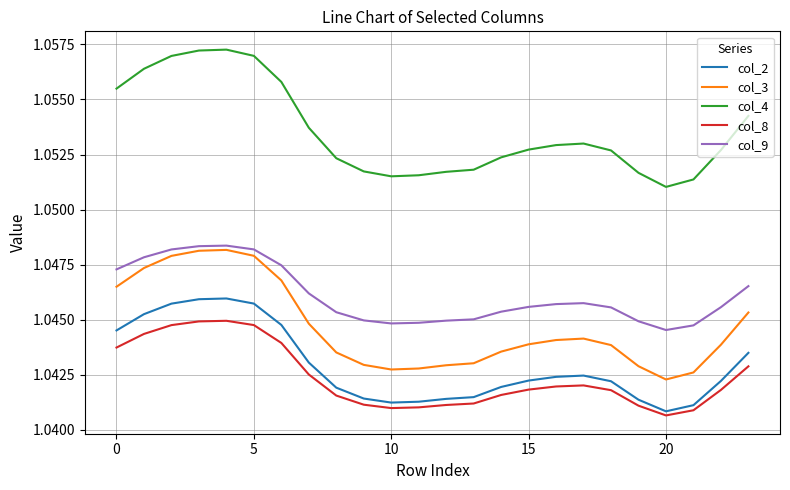

Which series has the widest spread of values?

col_4